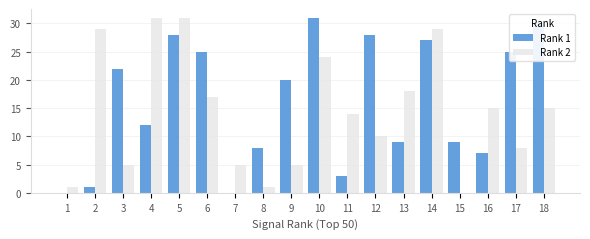

How many series are shown in this chart?

2